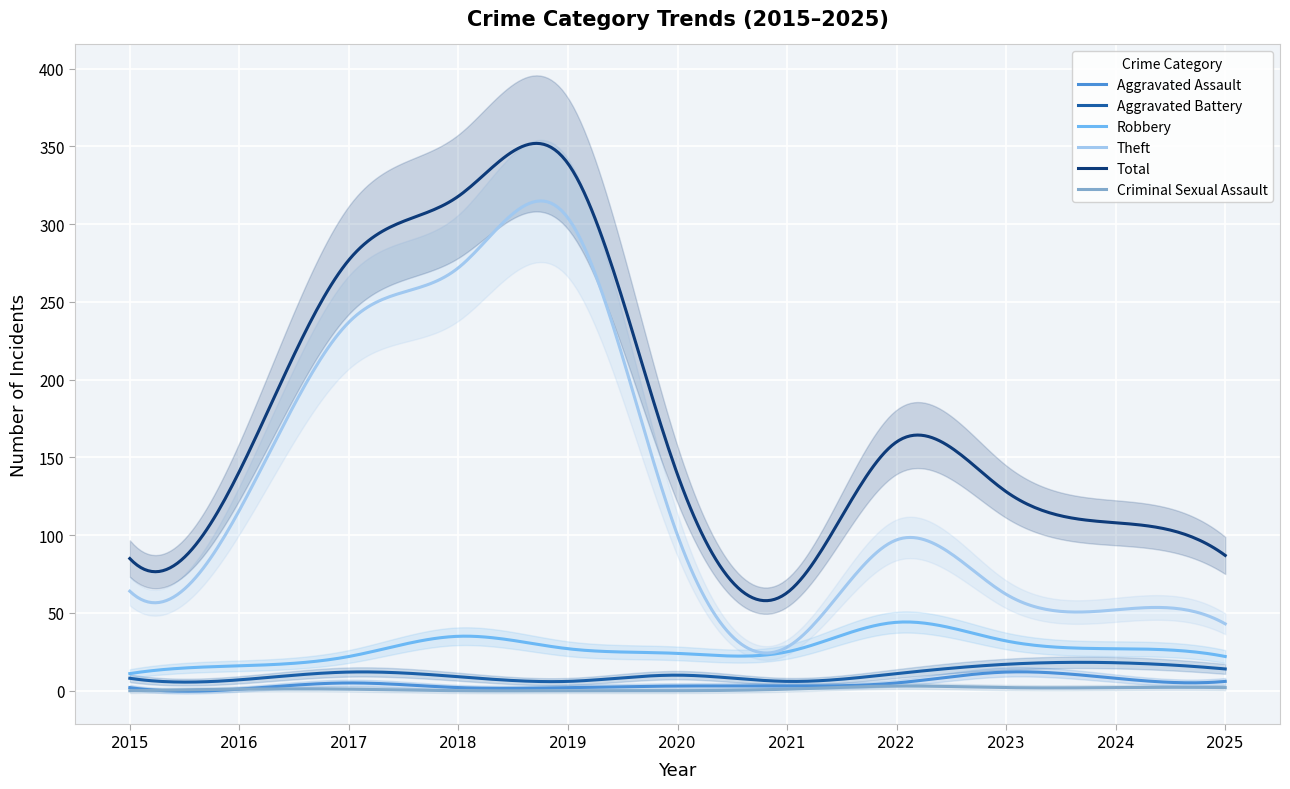

Where is the first local maximum for Criminal Sexual Assault?

2022